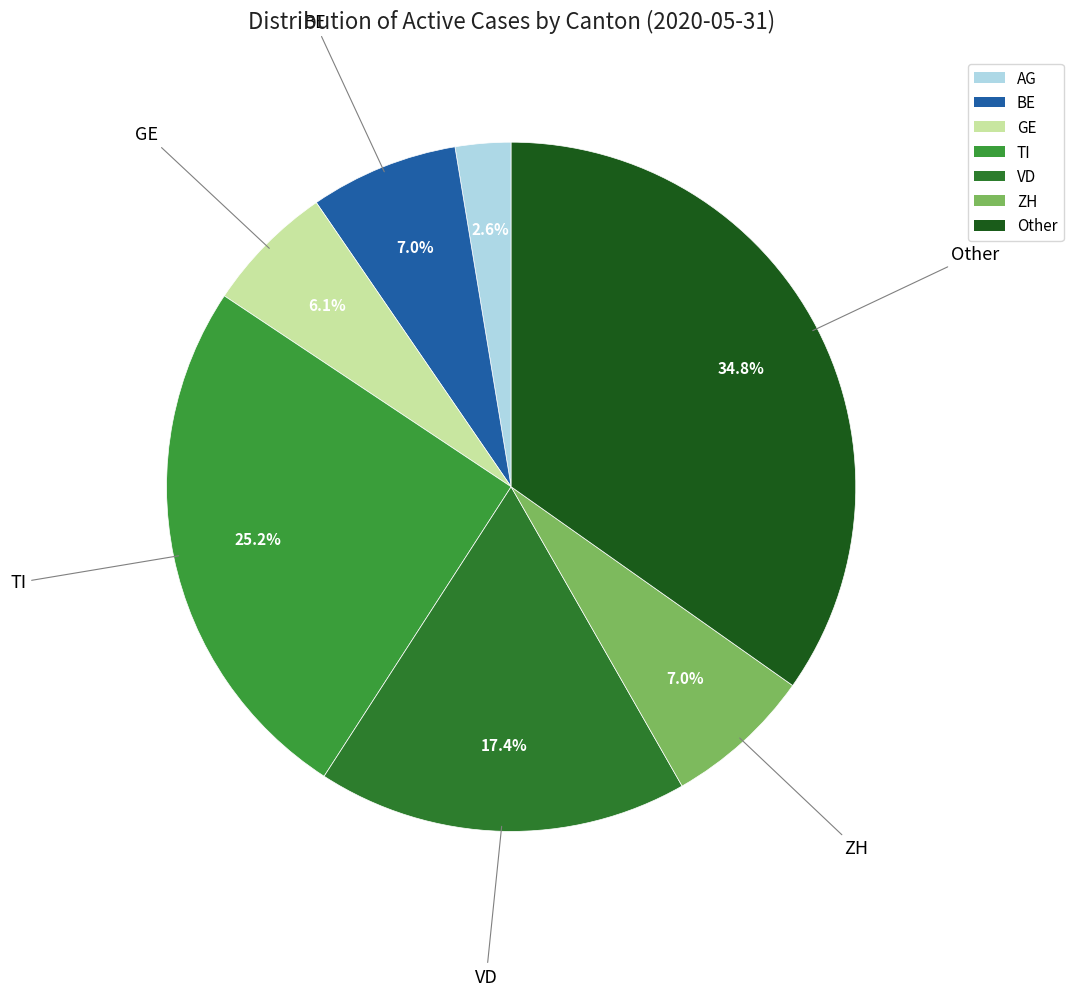

Which slice is the smallest?

AG